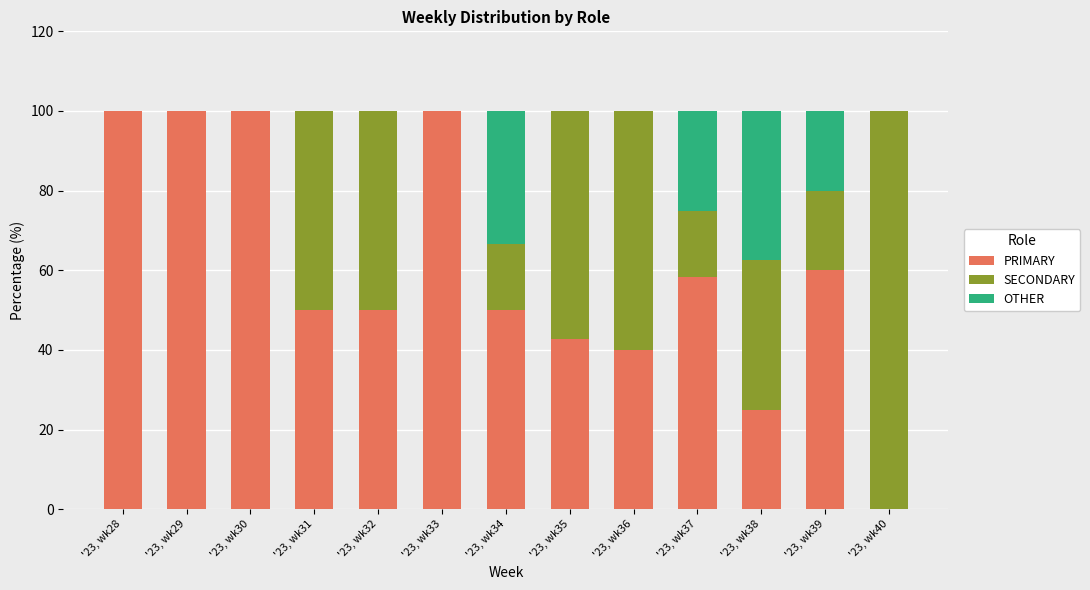

What is the maximum value for PRIMARY?

100.0